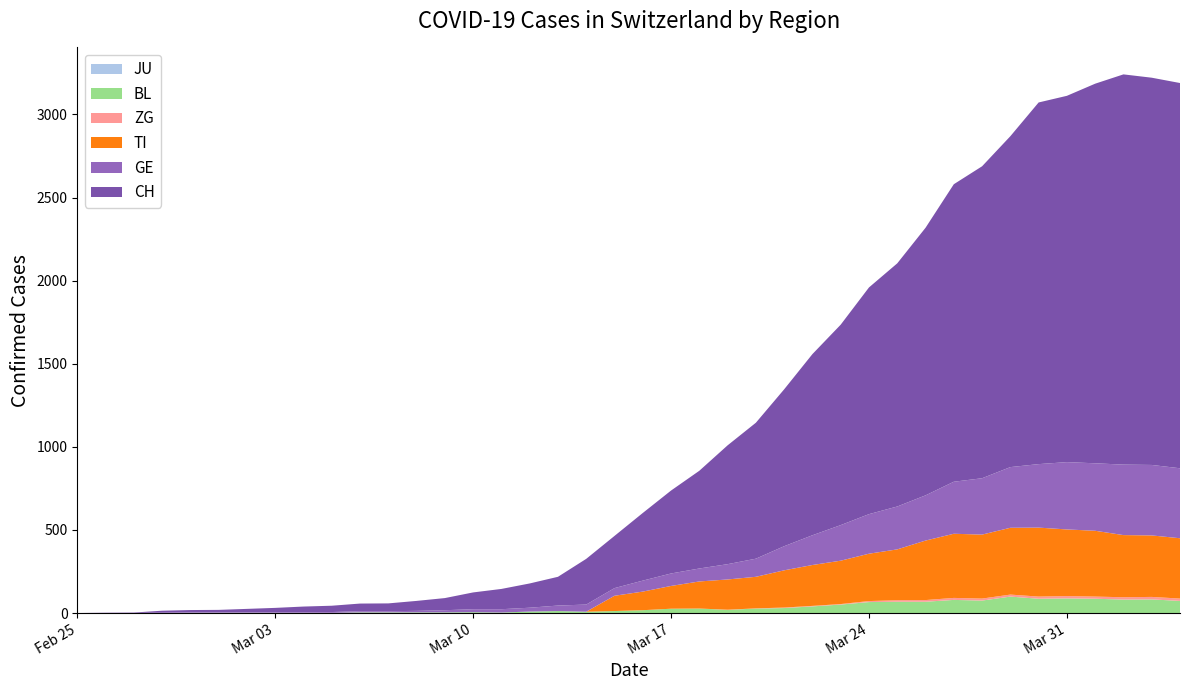

Reading right to left, extract all data points from this chart.

JU: 0	0	0	0	0	0	0	0	0	0	0	0	0	0	0	0	0	0	0	0	0	0	0	0	0	0	0	0	0	0	0	0	0	0	0	0	0	0	0	0
BL: 73	82	81	86	88	86	99	75	79	68	68	66	51	40	30	27	19	27	26	17	12	8	12	9	3	5	4	4	4	4	1	1	1	1	1	1	0	0	0	0
ZG: 14	15	14	13	14	13	12	12	12	10	9	6	3	3	3	1	1	0	0	0	0	0	0	0	0	0	0	0	0	0	0	0	0	0	0	0	0	0	0	0
TI: 363	370	374	396	401	415	402	385	386	358	306	285	261	246	224	190	182	163	137	112	92	0	0	0	0	0	0	0	0	0	0	0	0	0	0	0	0	0	0	0
GE: 421	424	424	406	405	382	365	339	313	272	258	238	214	179	145	109	92	78	75	66	46	43	33	23	20	18	13	9	7	7	5	4	4	3	3	3	2	1	1	0
CH: 2318	2330	2348	2284	2204	2176	1991	1877	1790	1610	1463	1364	1206	1090	944	818	715	588	499	407	314	275	173	146	122	101	73	60	47	46	38	34	26	21	15	14	12	2	1	0